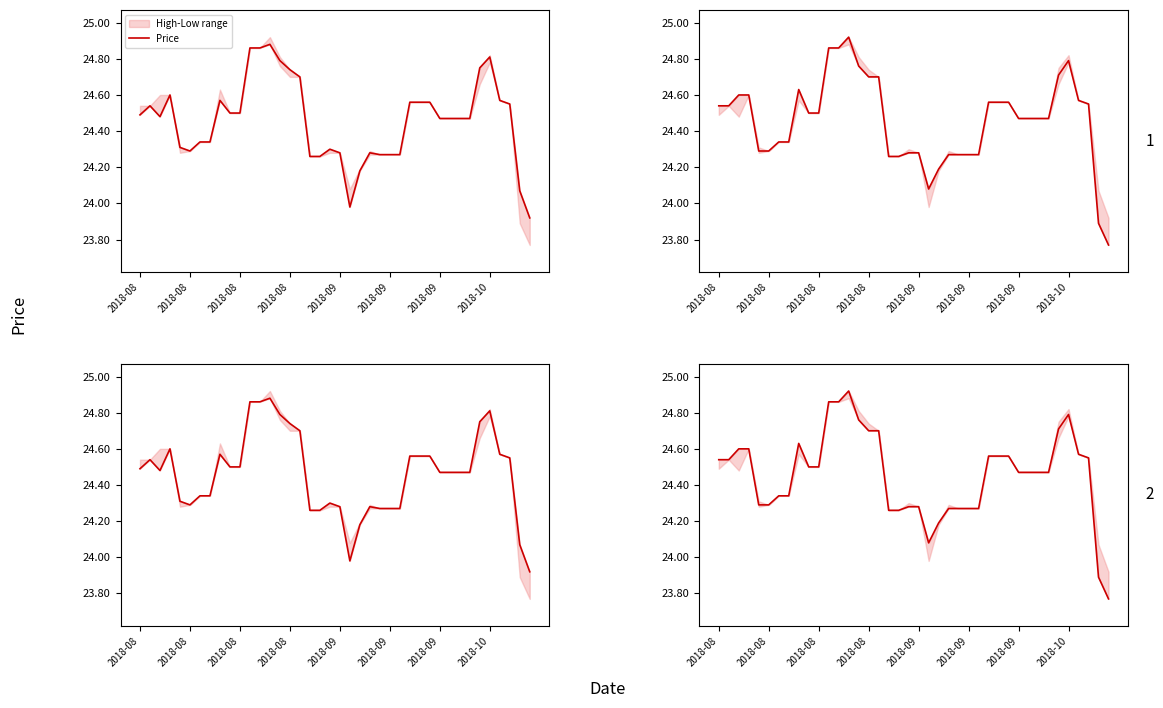

What is the approximate value at 34?

24.7